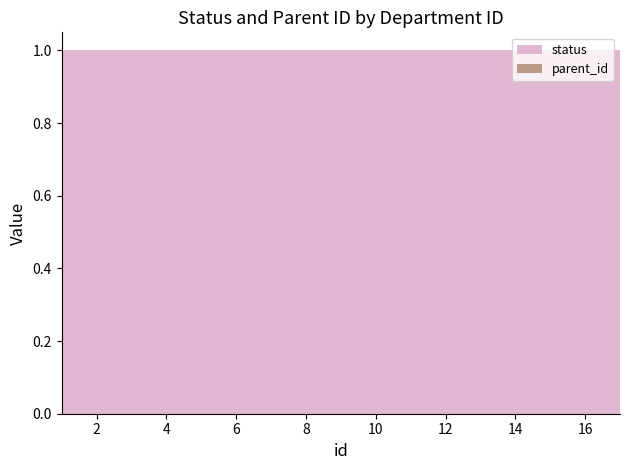

Reading left to right, what are all the values shown in this chart?

status: 1=1	2=1	3=1	4=1	5=1	6=1	7=1	8=1	9=1	10=1	11=1	12=1	13=1	14=1	15=1	16=1	17=1
parent_id: 1=0	2=0	3=0	4=0	5=0	6=0	7=0	8=0	9=0	10=0	11=0	12=0	13=0	14=0	15=0	16=0	17=0